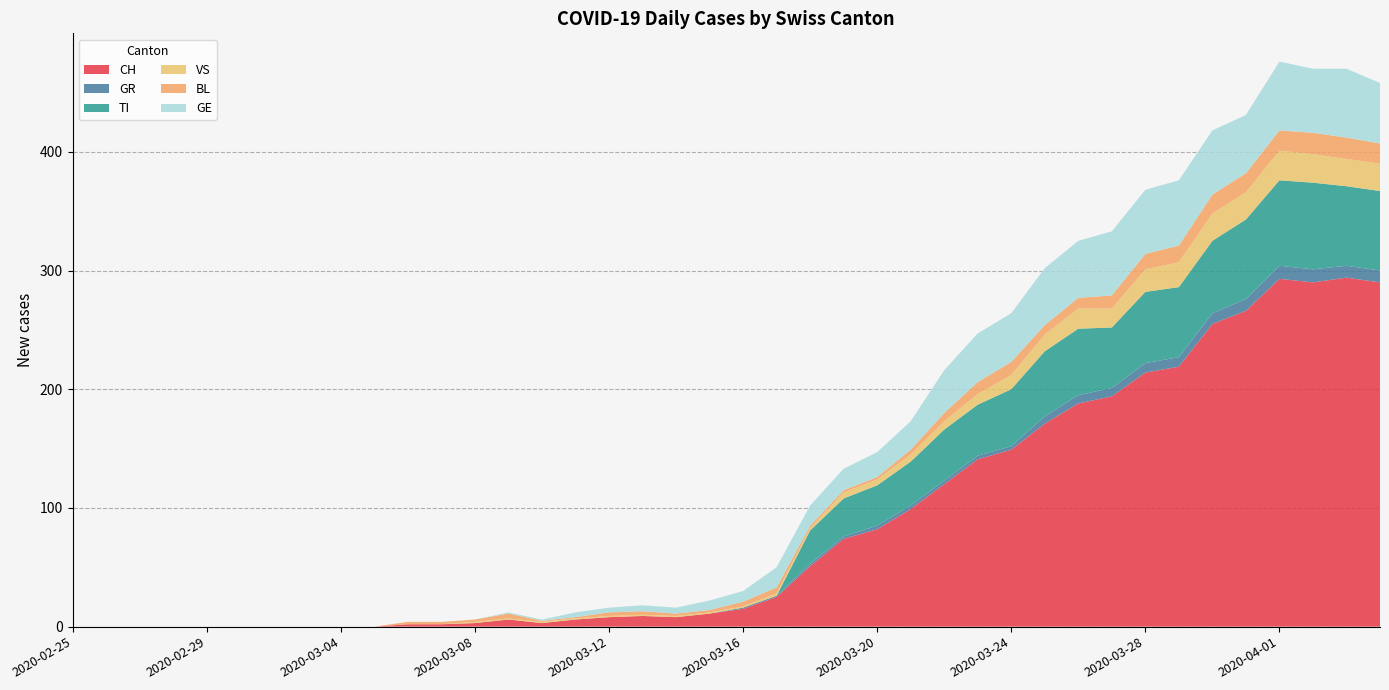

Reading right to left, extract all data points from this chart.

CH: 2020-04-04=290	2020-04-03=294	2020-04-02=290	2020-04-01=293	2020-03-31=266	2020-03-30=255	2020-03-29=219	2020-03-28=214	2020-03-27=194	2020-03-26=188	2020-03-25=171	2020-03-24=149	2020-03-23=141	2020-03-22=120	2020-03-21=99	2020-03-20=82	2020-03-19=74	2020-03-18=51	2020-03-17=25	2020-03-16=15	2020-03-15=11	2020-03-14=8	2020-03-13=9	2020-03-12=8	2020-03-11=6	2020-03-10=3	2020-03-09=6	2020-03-08=3	2020-03-07=2	2020-03-06=2	2020-03-05=0	2020-03-04=0	2020-03-03=0	2020-03-02=0	2020-03-01=0	2020-02-29=0	2020-02-28=0	2020-02-27=0	2020-02-26=0	2020-02-25=0
GR: 2020-04-04=10	2020-04-03=10	2020-04-02=11	2020-04-01=11	2020-03-31=10	2020-03-30=9	2020-03-29=8	2020-03-28=8	2020-03-27=7	2020-03-26=7	2020-03-25=6	2020-03-24=3	2020-03-23=3	2020-03-22=3	2020-03-21=3	2020-03-20=3	2020-03-19=2	2020-03-18=2	2020-03-17=1	2020-03-16=1	2020-03-15=0	2020-03-14=0	2020-03-13=0	2020-03-12=0	2020-03-11=0	2020-03-10=0	2020-03-09=0	2020-03-08=0	2020-03-07=0	2020-03-06=0	2020-03-05=0	2020-03-04=0	2020-03-03=0	2020-03-02=0	2020-03-01=0	2020-02-29=0	2020-02-28=0	2020-02-27=0	2020-02-26=0	2020-02-25=0
TI: 2020-04-04=67	2020-04-03=67	2020-04-02=73	2020-04-01=72	2020-03-31=67	2020-03-30=61	2020-03-29=59	2020-03-28=60	2020-03-27=51	2020-03-26=56	2020-03-25=55	2020-03-24=48	2020-03-23=43	2020-03-22=43	2020-03-21=37	2020-03-20=34	2020-03-19=32	2020-03-18=28	2020-03-17=0	2020-03-16=0	2020-03-15=0	2020-03-14=0	2020-03-13=0	2020-03-12=0	2020-03-11=0	2020-03-10=0	2020-03-09=0	2020-03-08=0	2020-03-07=0	2020-03-06=0	2020-03-05=0	2020-03-04=0	2020-03-03=0	2020-03-02=0	2020-03-01=0	2020-02-29=0	2020-02-28=0	2020-02-27=0	2020-02-26=0	2020-02-25=0
VS: 2020-04-04=23	2020-04-03=23	2020-04-02=24	2020-04-01=25	2020-03-31=23	2020-03-30=23	2020-03-29=21	2020-03-28=19	2020-03-27=16	2020-03-26=17	2020-03-25=14	2020-03-24=12	2020-03-23=9	2020-03-22=7	2020-03-21=6	2020-03-20=5	2020-03-19=5	2020-03-18=2	2020-03-17=2	2020-03-16=1	2020-03-15=1	2020-03-14=1	2020-03-13=1	2020-03-12=1	2020-03-11=1	2020-03-10=1	2020-03-09=1	2020-03-08=1	2020-03-07=0	2020-03-06=0	2020-03-05=0	2020-03-04=0	2020-03-03=0	2020-03-02=0	2020-03-01=0	2020-02-29=0	2020-02-28=0	2020-02-27=0	2020-02-26=0	2020-02-25=0
BL: 2020-04-04=17	2020-04-03=18	2020-04-02=18	2020-04-01=17	2020-03-31=16	2020-03-30=16	2020-03-29=14	2020-03-28=13	2020-03-27=11	2020-03-26=9	2020-03-25=8	2020-03-24=11	2020-03-23=10	2020-03-22=7	2020-03-21=4	2020-03-20=2	2020-03-19=2	2020-03-18=2	2020-03-17=5	2020-03-16=4	2020-03-15=2	2020-03-14=2	2020-03-13=3	2020-03-12=3	2020-03-11=1	2020-03-10=1	2020-03-09=4	2020-03-08=2	2020-03-07=2	2020-03-06=2	2020-03-05=0	2020-03-04=0	2020-03-03=0	2020-03-02=0	2020-03-01=0	2020-02-29=0	2020-02-28=0	2020-02-27=0	2020-02-26=0	2020-02-25=0
GE: 2020-04-04=51	2020-04-03=58	2020-04-02=54	2020-04-01=58	2020-03-31=49	2020-03-30=54	2020-03-29=55	2020-03-28=54	2020-03-27=54	2020-03-26=48	2020-03-25=48	2020-03-24=41	2020-03-23=41	2020-03-22=36	2020-03-21=24	2020-03-20=21	2020-03-19=18	2020-03-18=17	2020-03-17=17	2020-03-16=9	2020-03-15=8	2020-03-14=5	2020-03-13=5	2020-03-12=4	2020-03-11=4	2020-03-10=1	2020-03-09=1	2020-03-08=0	2020-03-07=0	2020-03-06=0	2020-03-05=0	2020-03-04=0	2020-03-03=0	2020-03-02=0	2020-03-01=0	2020-02-29=0	2020-02-28=0	2020-02-27=0	2020-02-26=0	2020-02-25=0